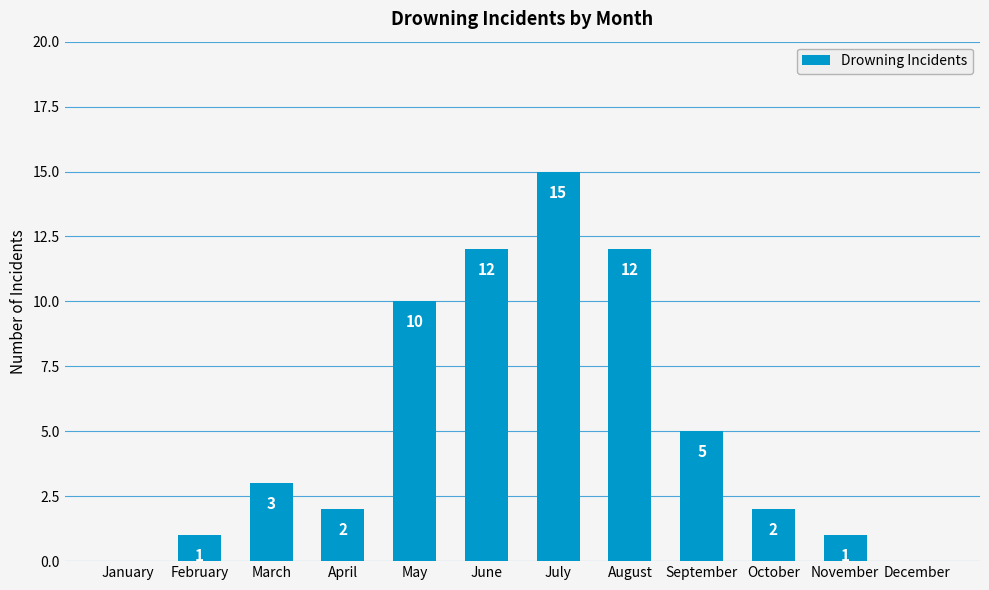

How many distinct data groups are displayed?

1